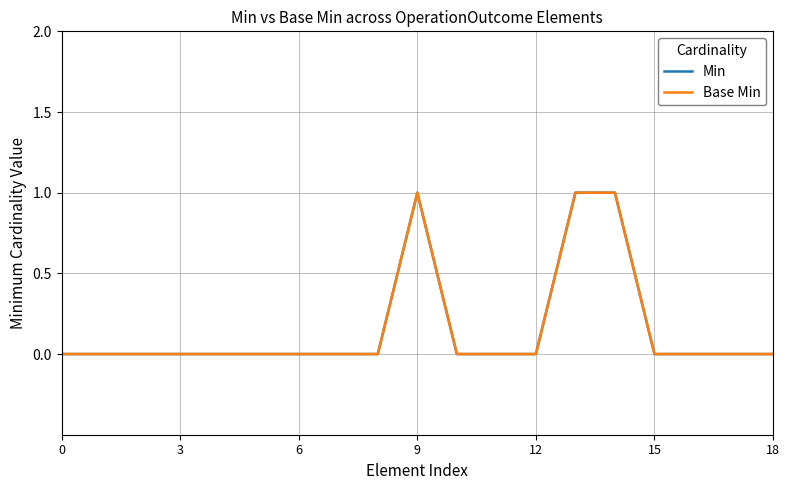

How many interior local peaks does the Min series have?

1